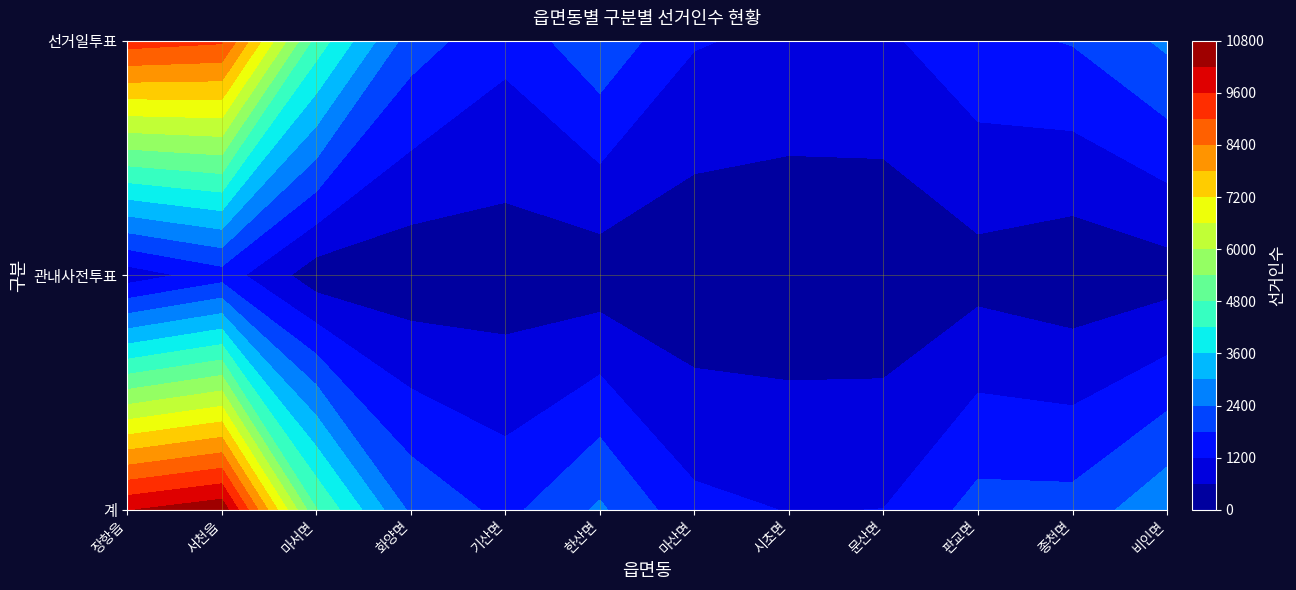

What is the greatest value displayed?

10609